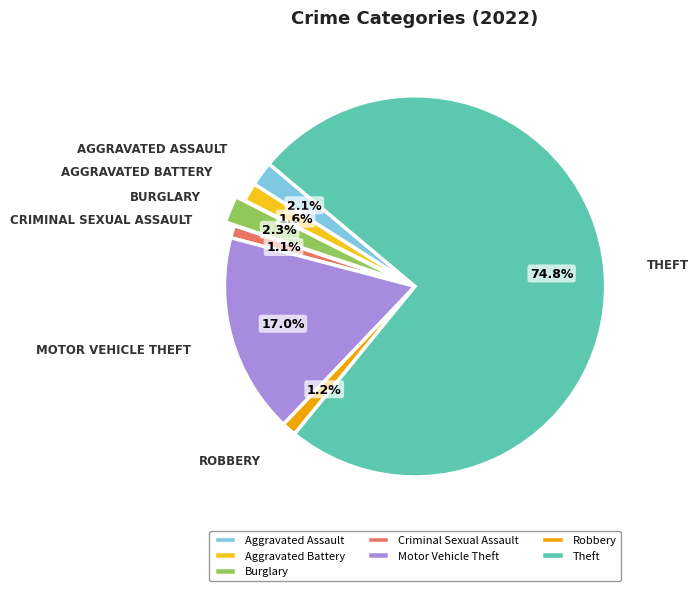

Count the number of slices in the pie.

7